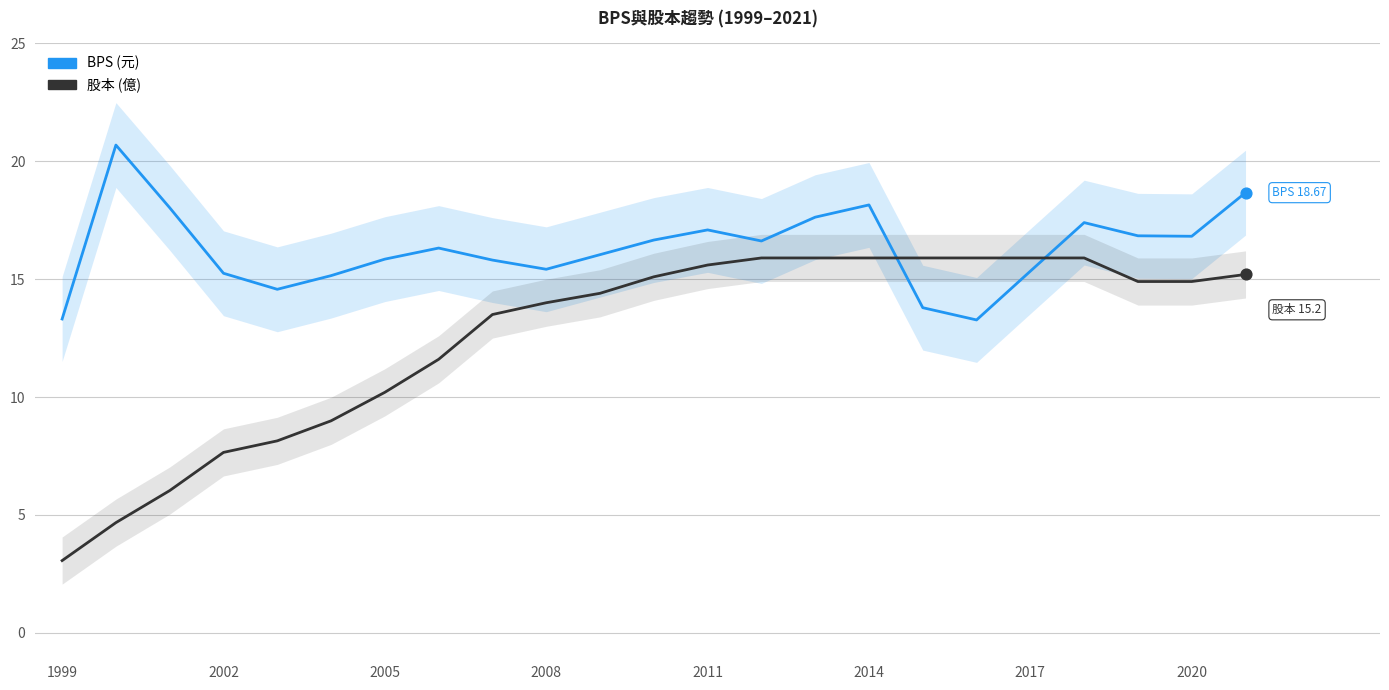

What are all the series names shown in the legend?

BPS, 股本